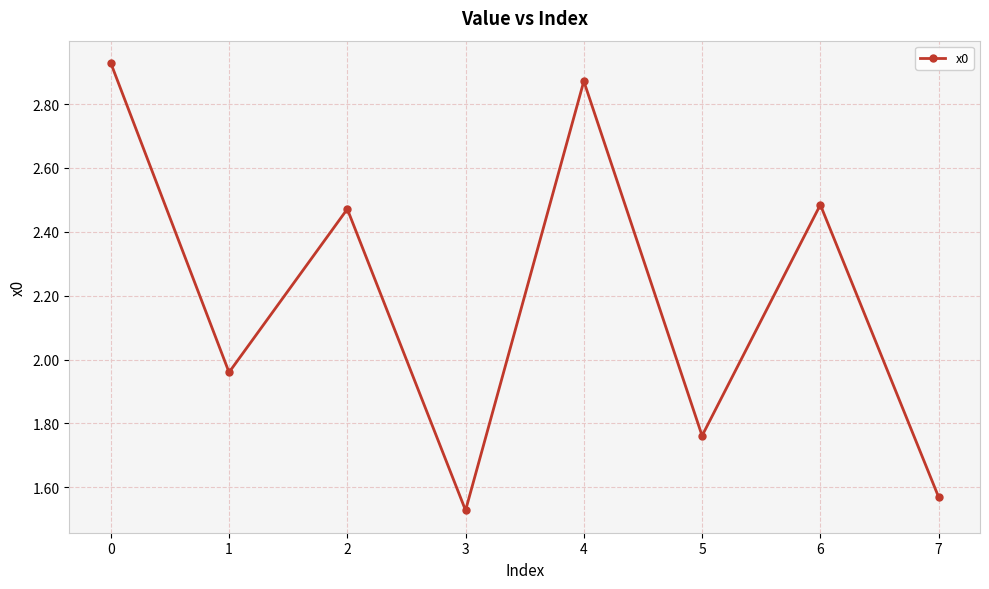

What is the sum of all values?

17.6